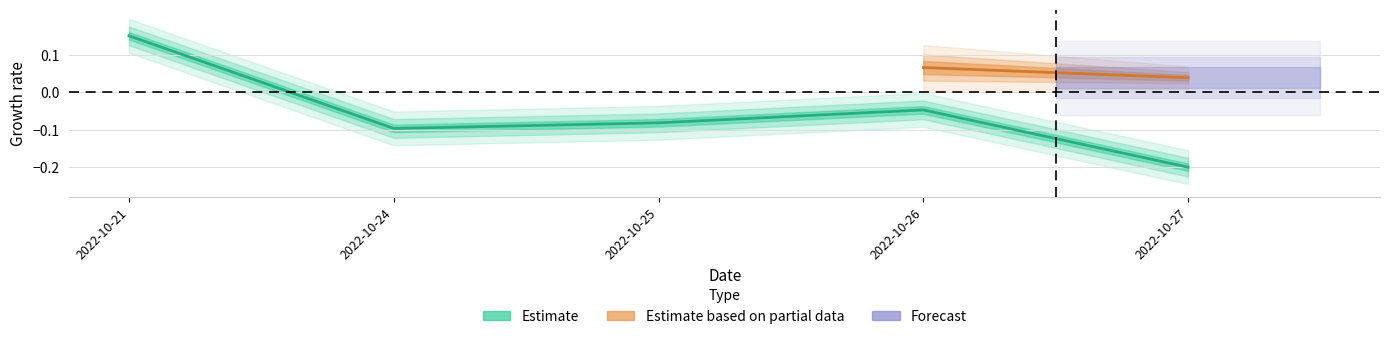

Where is the first local minimum?

2022-10-24